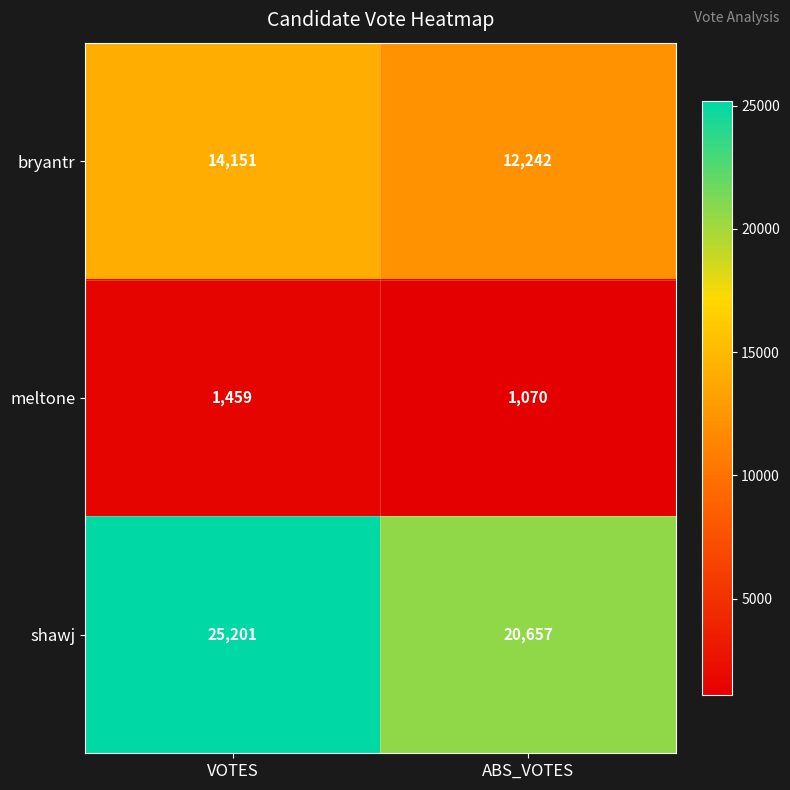

The value of shawj at VOTES is 25201. True or false?

True